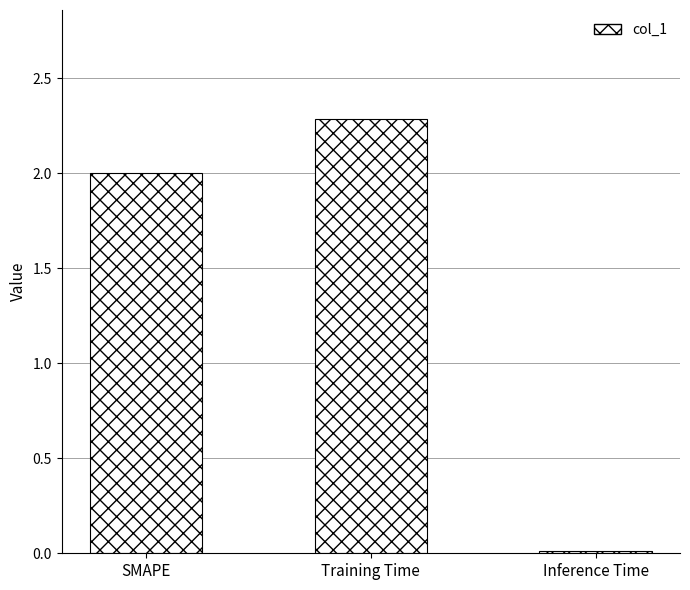

The value at Inference Time is 0.0. True or false?

True